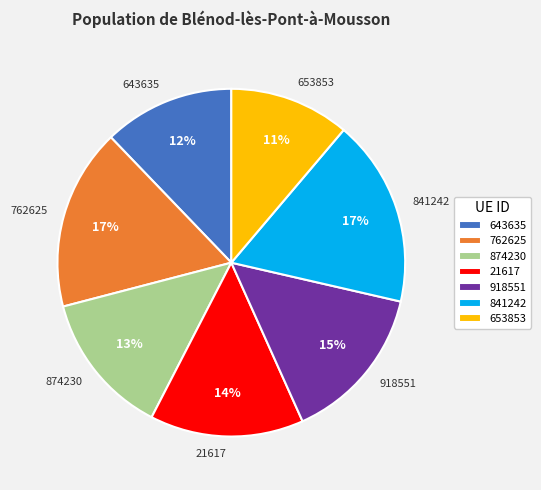

Is it true that 762625 is 17% of the pie?

True